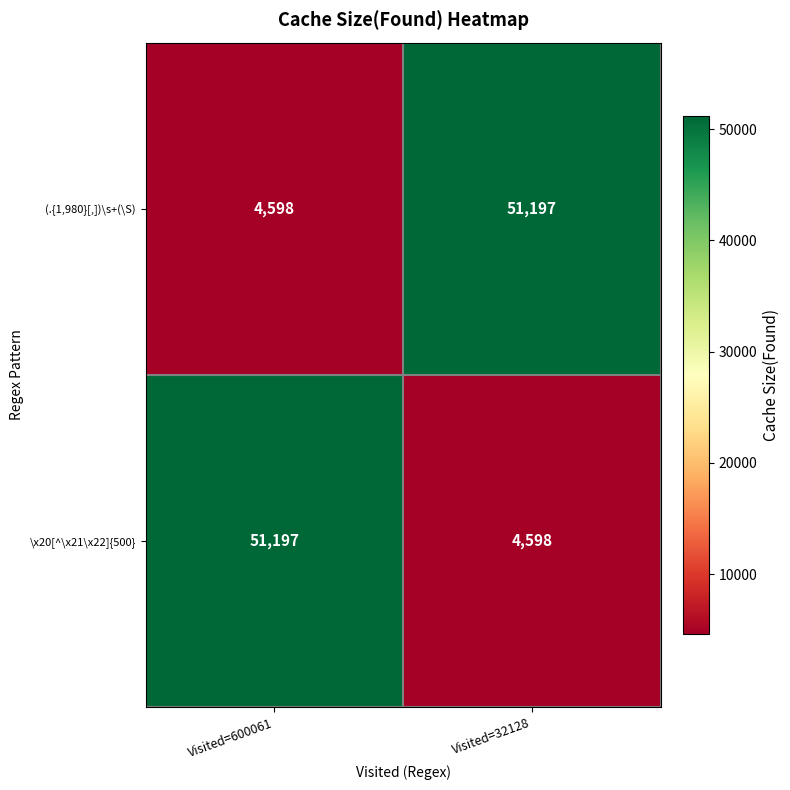

At which label does (.{1,980}[,])\s+(\S) reach its peak?

Visited=32128